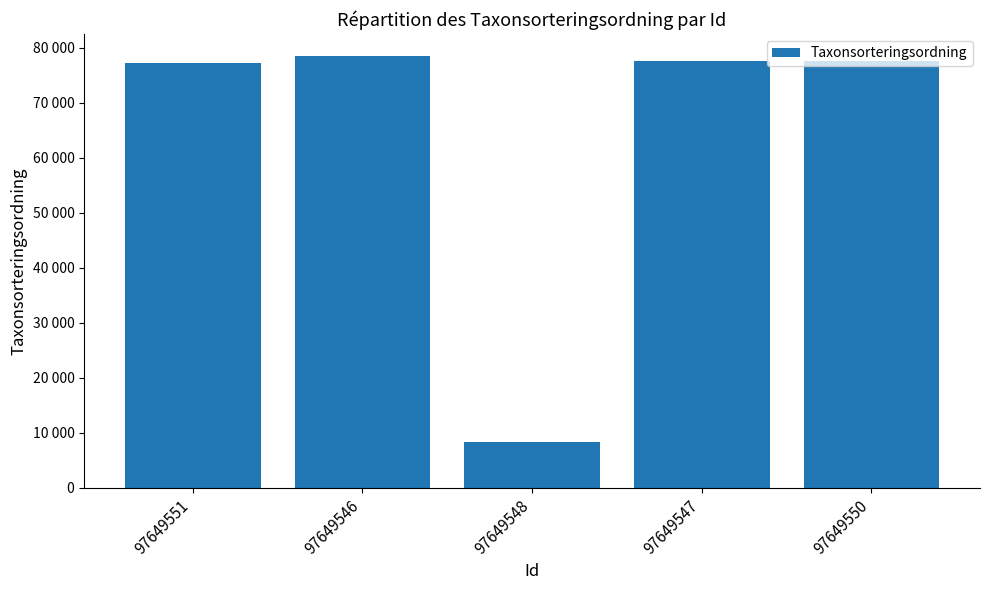

True or false: the data shows 14104 at 97649548.

False